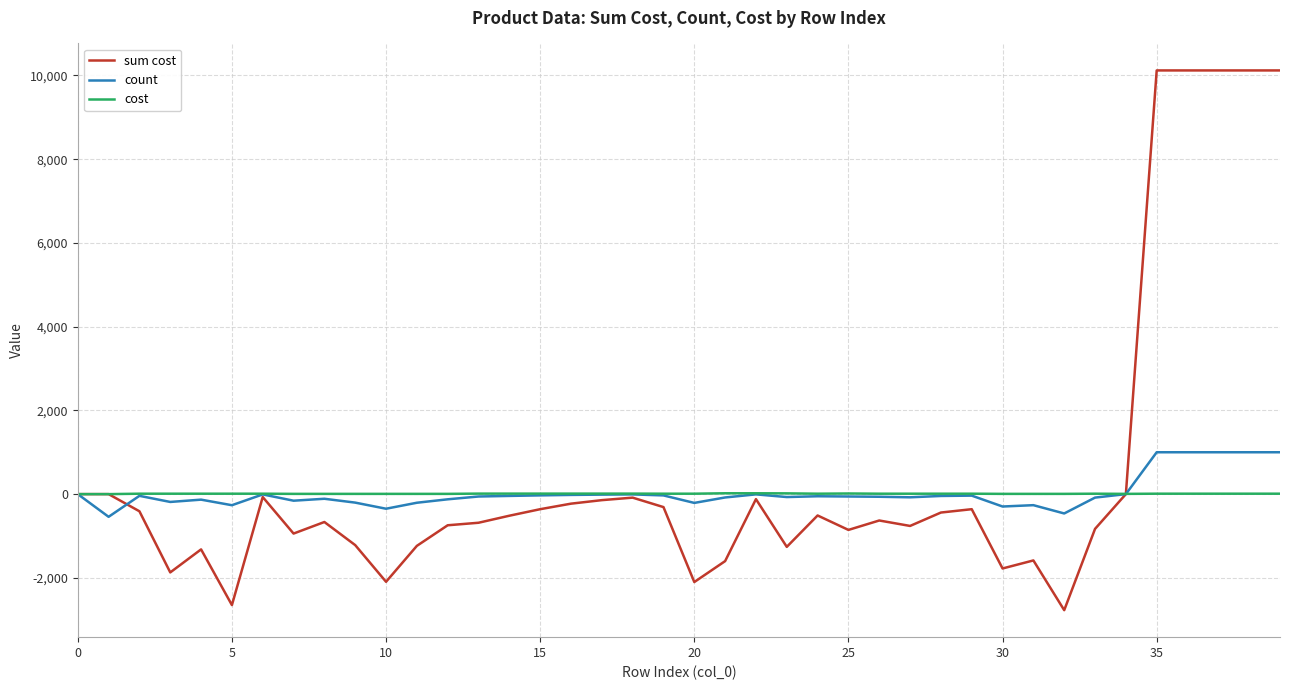

List the series in order of their peak value, lowest first.

cost, count, sum cost